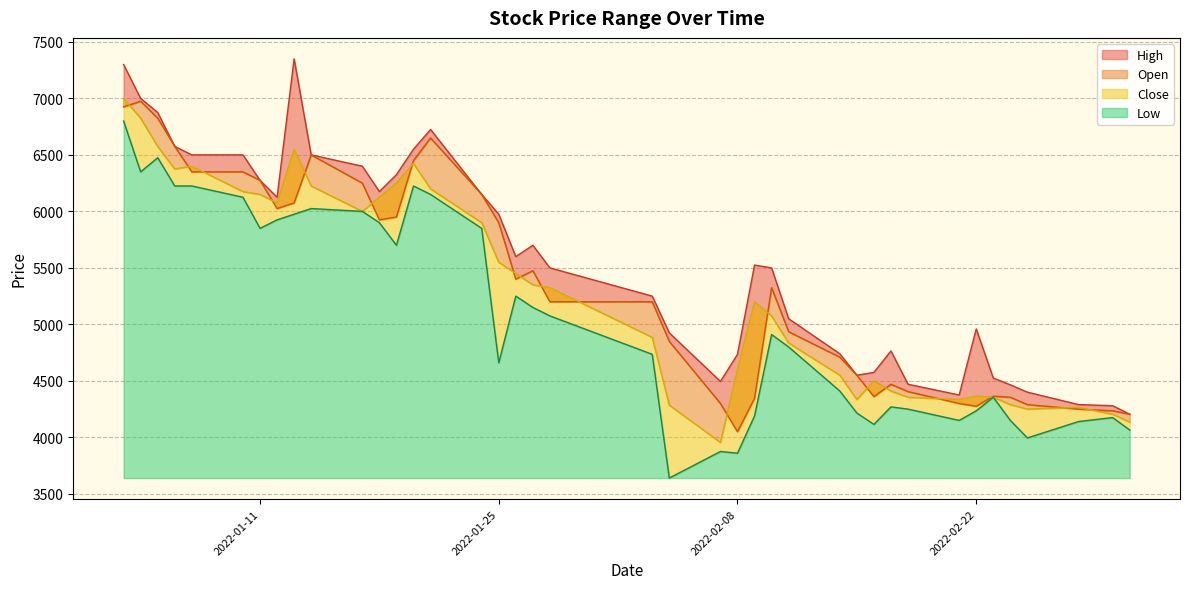

Is it true that Open equals 7338 at 2022-02-24?

False